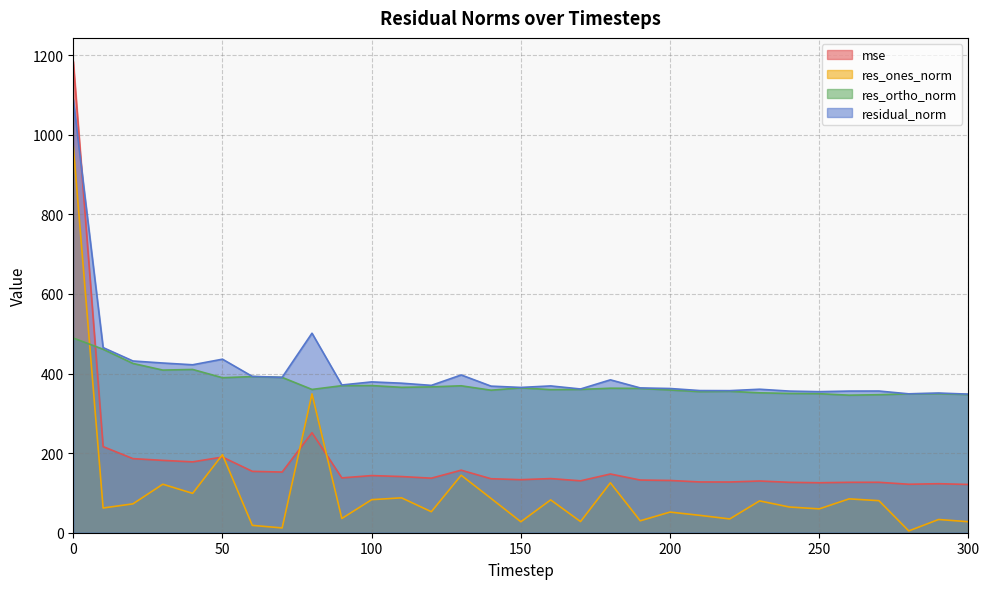

Reading left to right, list all the values displayed in this chart.

mse: 1183.9	216.3	186.1	181.8	178.0	190.1	154.2	152.4	251.2	137.8	143.6	141.1	137.0	157.1	135.6	133.2	136.0	130.4	147.5	132.3	131.3	127.5	127.4	129.9	126.6	125.6	126.6	126.7	121.8	123.2	121.2
res_ones_norm: 972.0	62.1	72.6	121.8	98.9	196.1	18.5	12.0	348.8	35.7	83.0	87.7	52.8	144.4	86.2	27.5	82.5	28.0	125.4	30.0	51.9	43.6	34.6	79.9	64.6	59.9	85.0	80.5	4.5	33.2	27.6
res_ortho_norm: 489.1	460.9	425.3	408.6	410.2	389.4	392.3	390.2	359.9	369.4	369.7	365.3	366.4	369.1	358.0	364.0	359.4	360.0	363.0	362.5	358.6	354.5	355.2	351.5	349.9	349.3	345.5	346.7	348.9	349.4	347.1
residual_norm: 1088.1	465.1	431.4	426.3	421.9	436.0	392.7	390.4	501.2	371.2	378.9	375.7	370.2	396.4	368.3	365.0	368.8	361.1	384.1	363.8	362.3	357.1	356.9	360.5	355.8	354.4	355.8	356.0	348.9	350.9	348.2